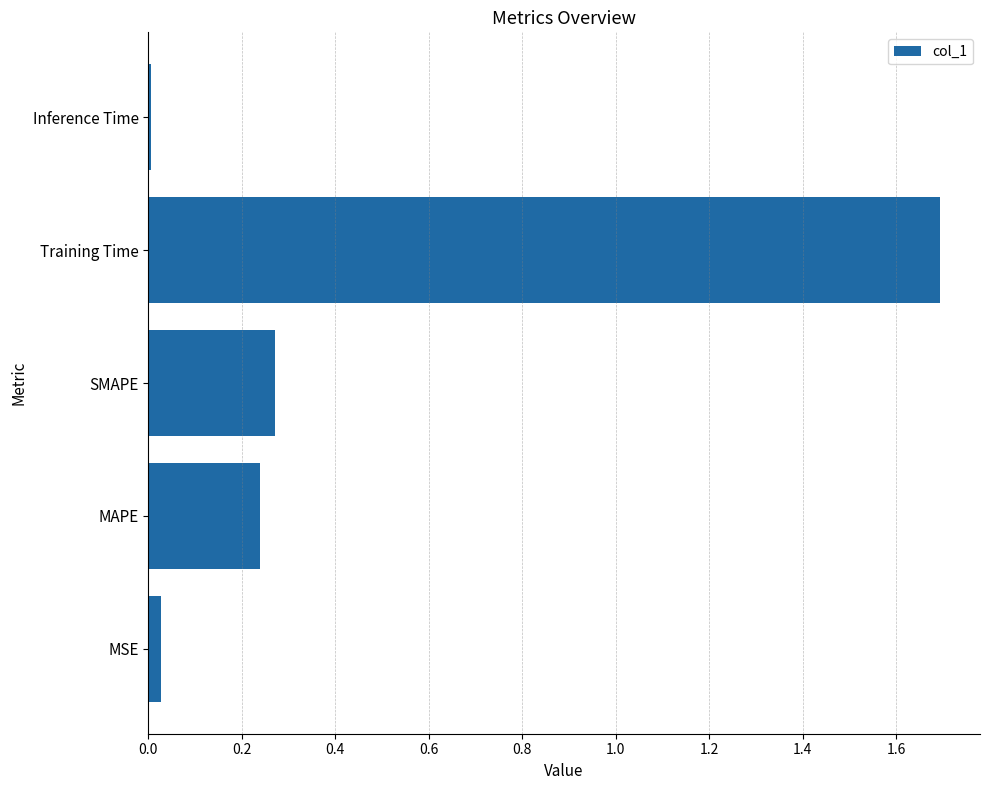

Is it true that the value at SMAPE is 0.4?

False